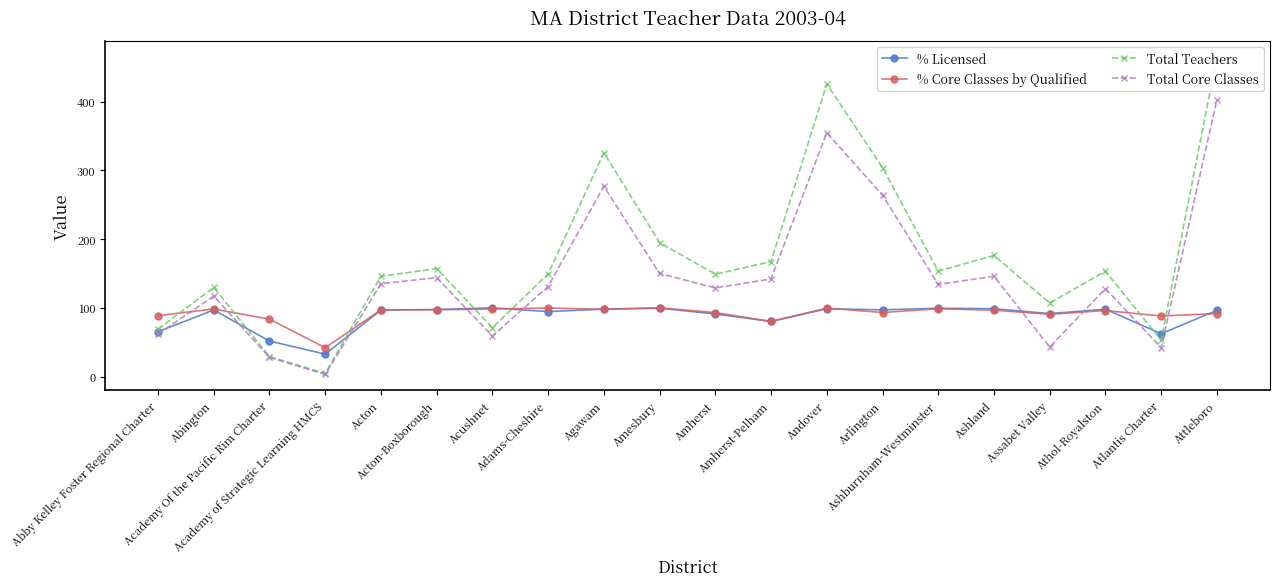

True or false: % Licensed and Total Teachers intersect in this chart.

True